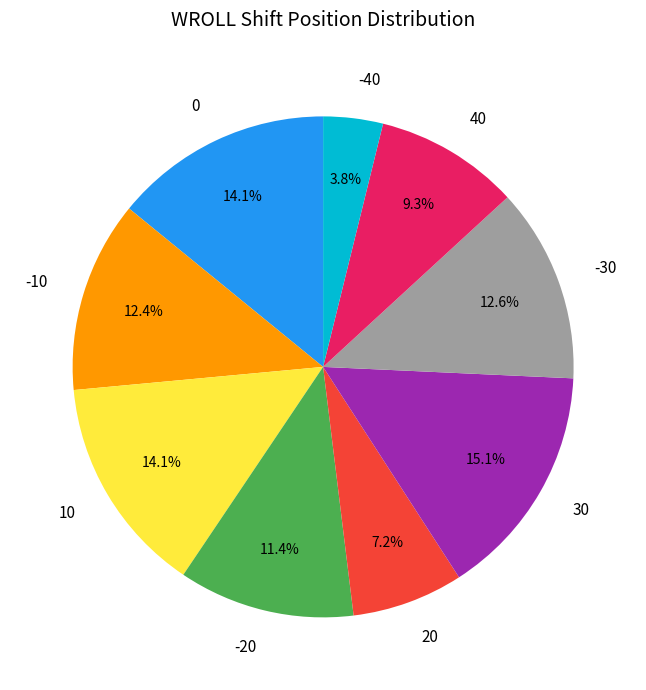

What percentage do 0 and 10 together represent?

28.2%